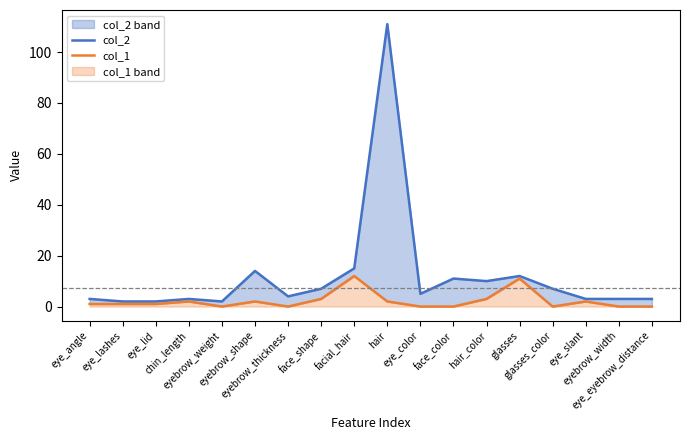

What is the label of the 12th point from the right?

eyebrow_thickness